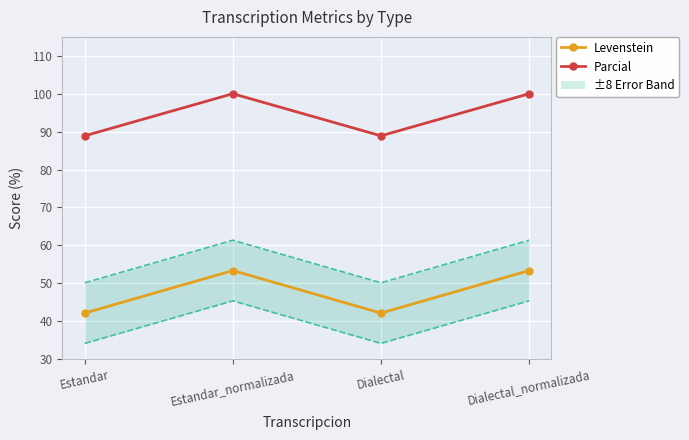

Is this an area chart (filled region under the line)?

No